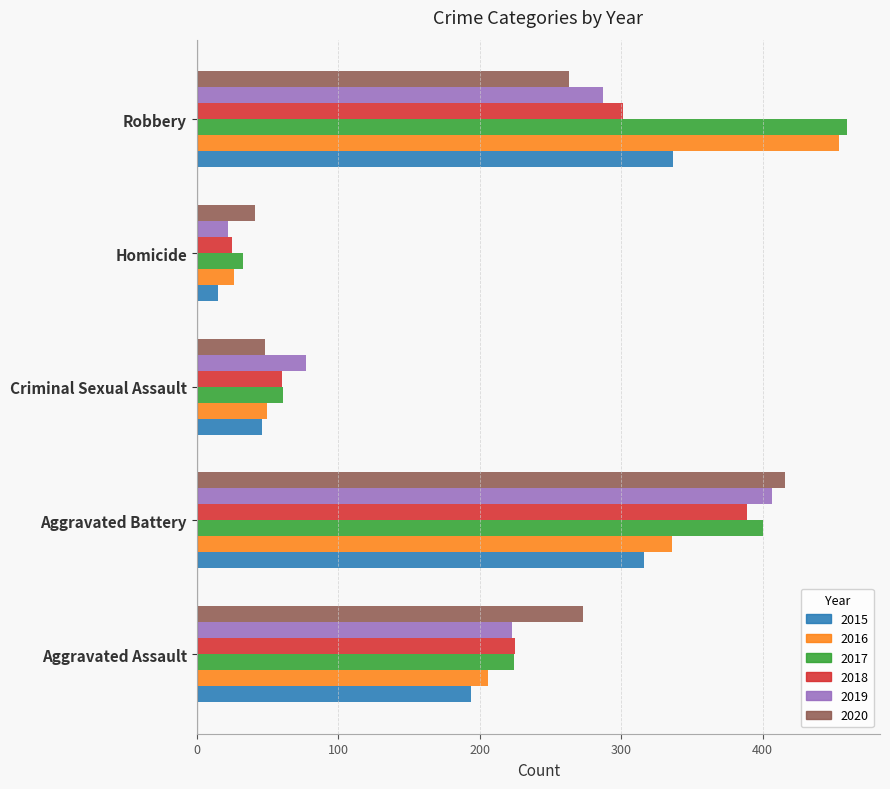

Is it true that 2020 equals 30 at Criminal Sexual Assault?

False